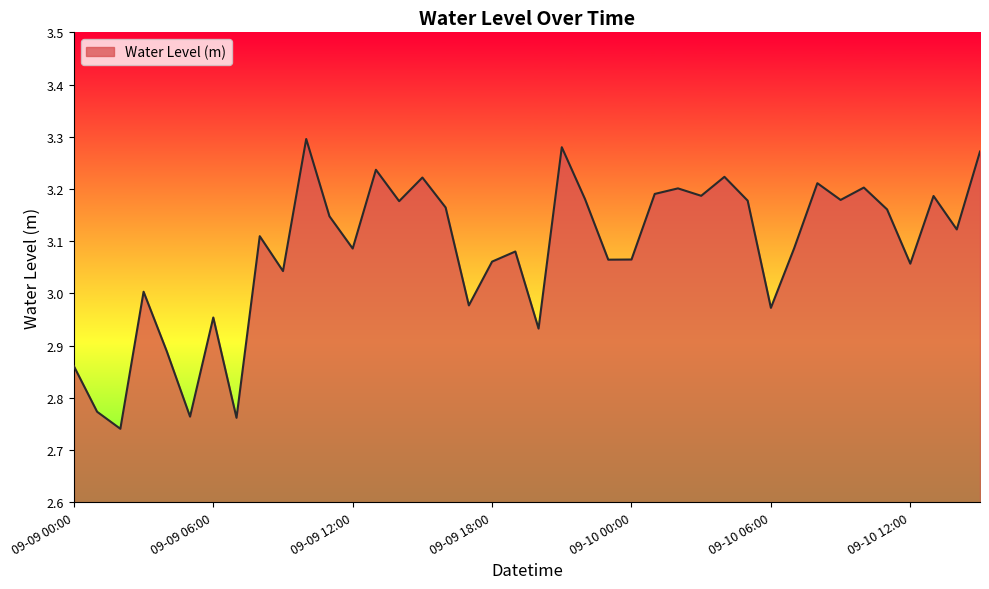

What is the difference between the maximum and minimum values?

0.6